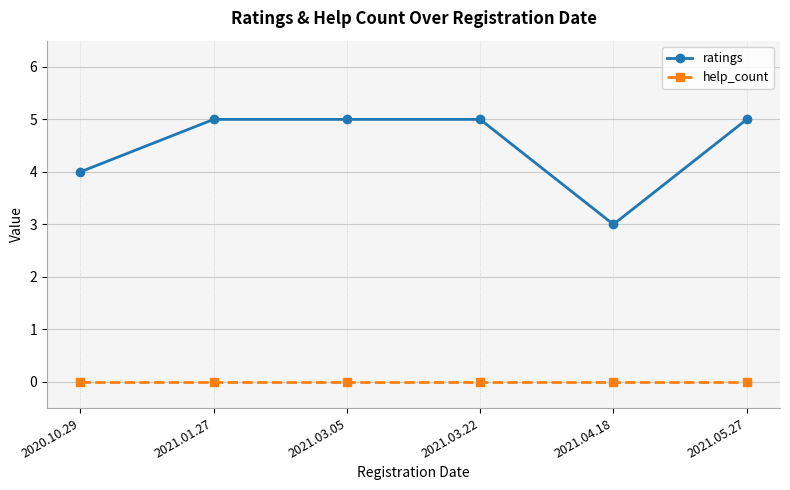

At which label does ratings reach its minimum?

2021.04.18